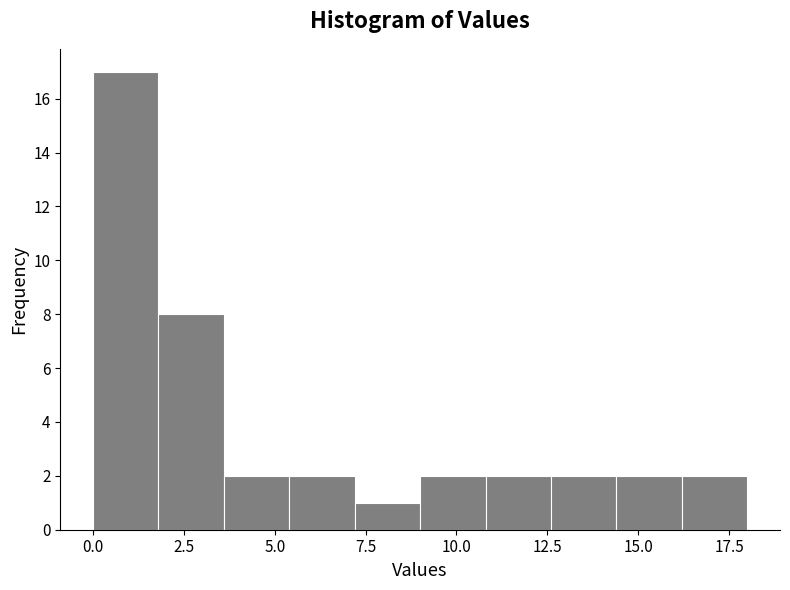

Around what value on the x-axis is the tallest bar? Give the approximate position of its centre, as read against the axis.

1.0